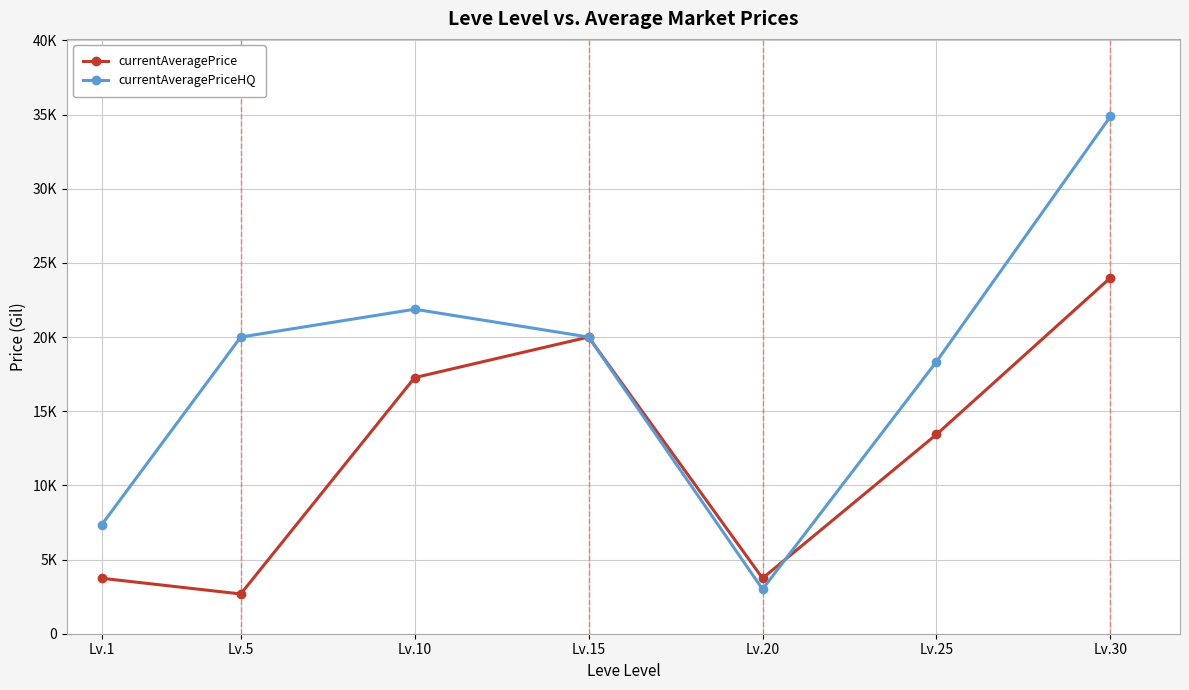

What are all the series names shown in the legend?

currentAveragePrice, currentAveragePriceHQ